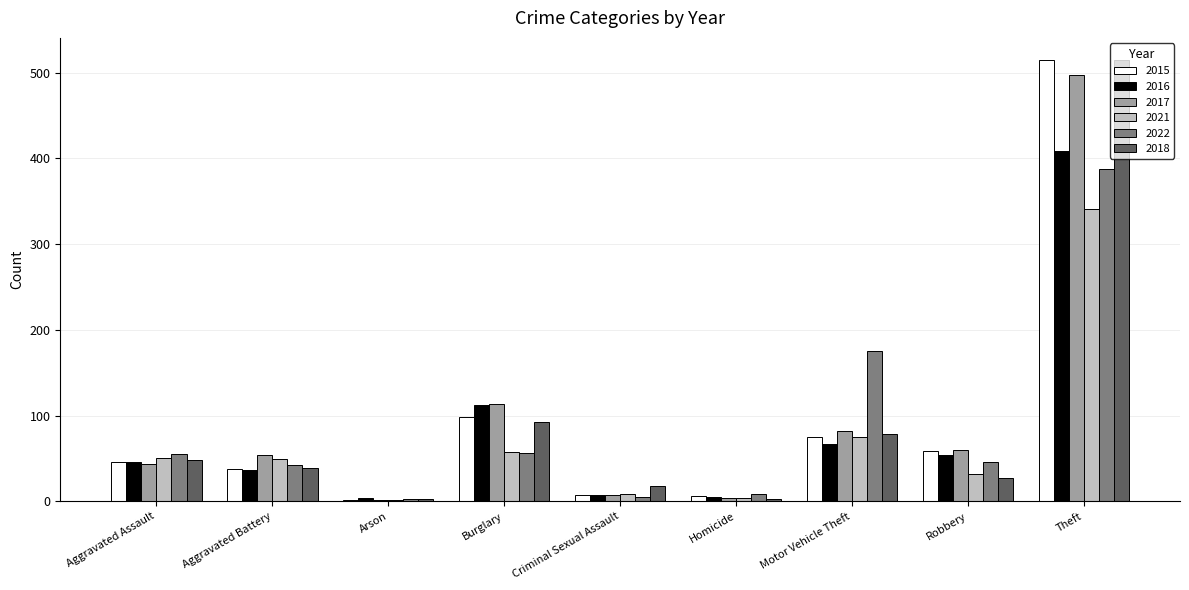

At which category is the sum across all series the highest?

Theft